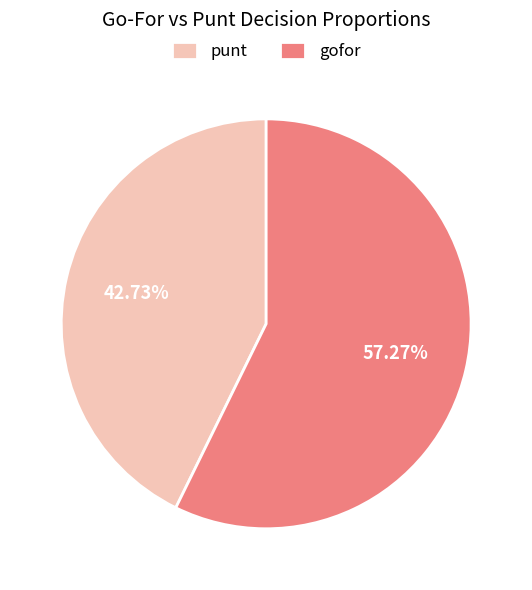

Do gofor and punt together represent more than half of the pie?

Yes